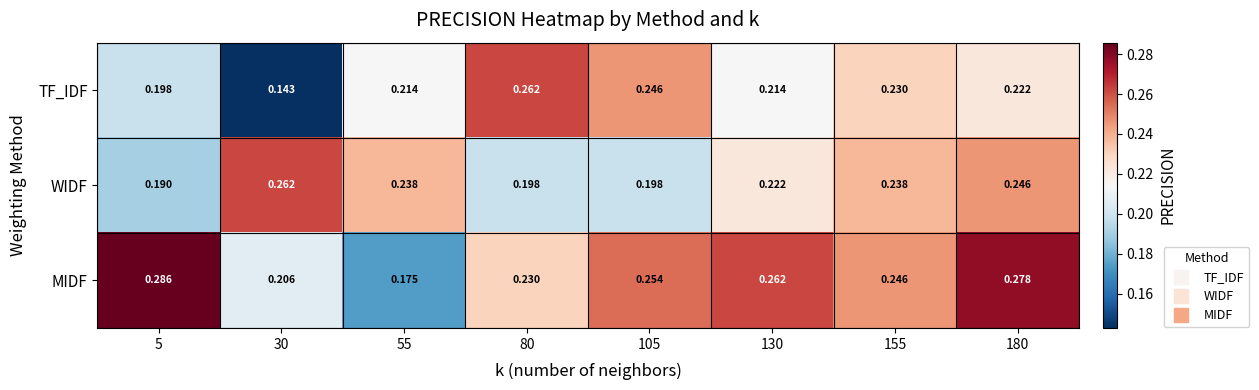

Which series changed the most between 130 and 180?

WIDF